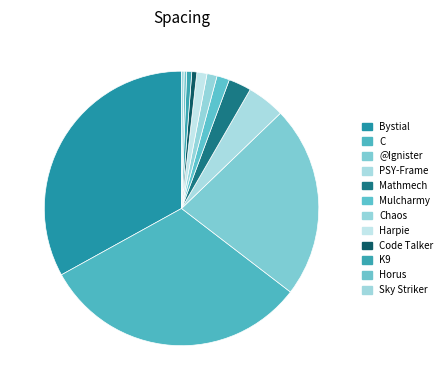

Is there any slice that represents more than half of the pie?

No